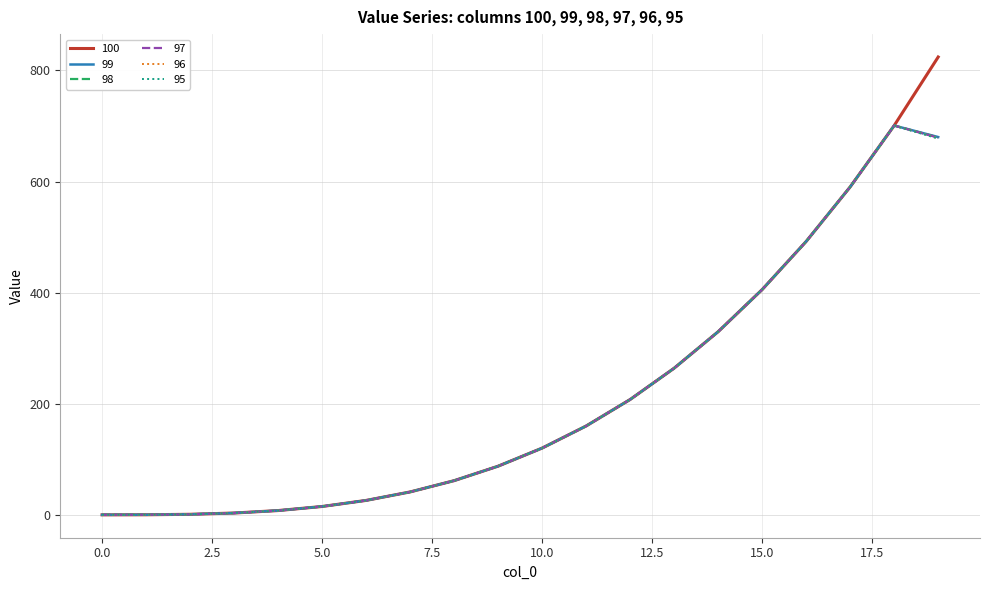

What is the minimum value shown in the chart?

1.0